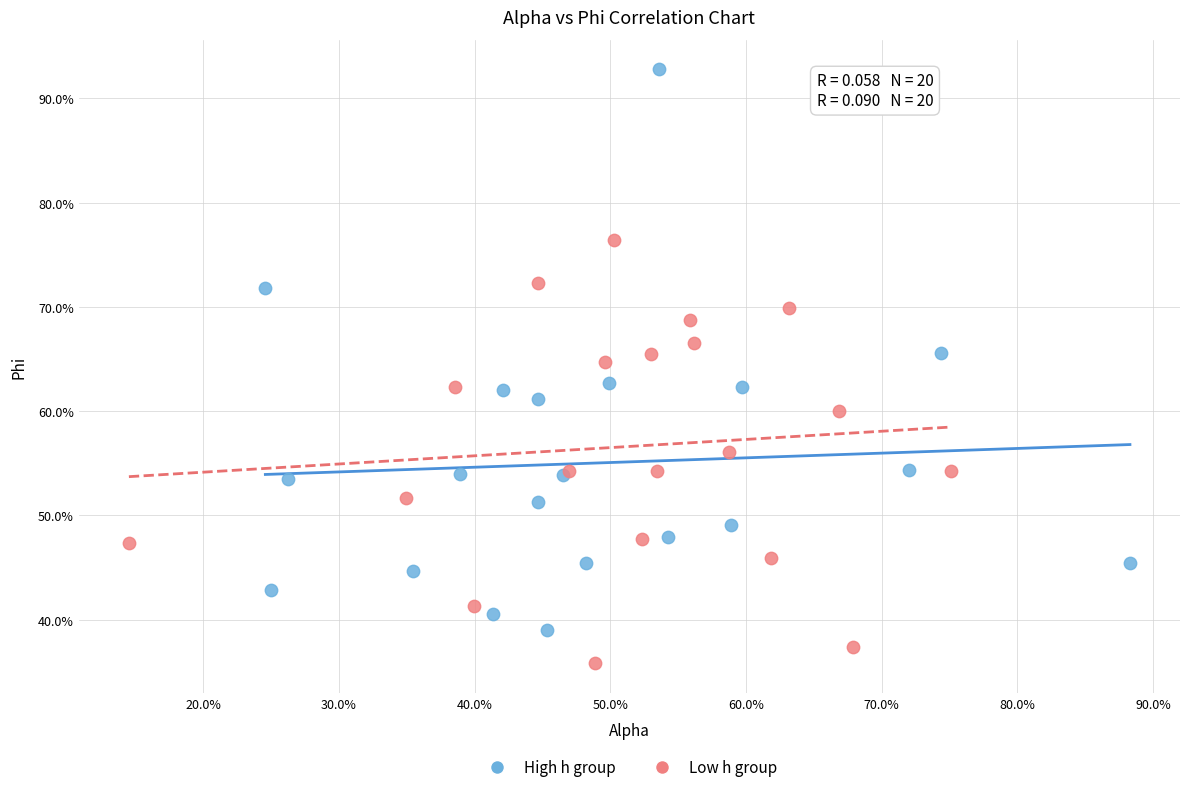

Which series reaches the maximum Y coordinate?

High h group